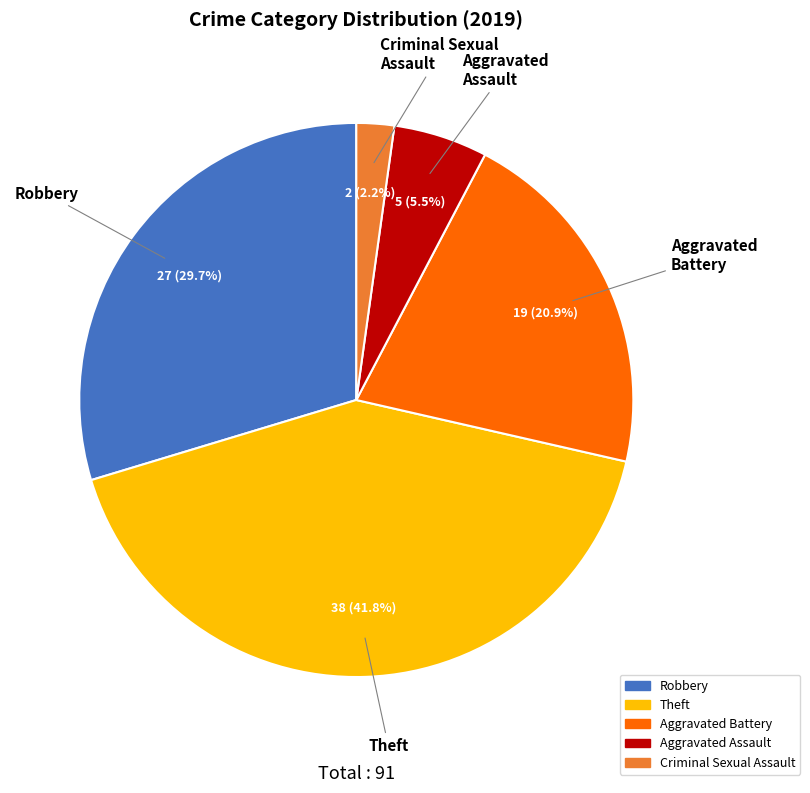

Is there any slice that represents more than half of the pie?

No